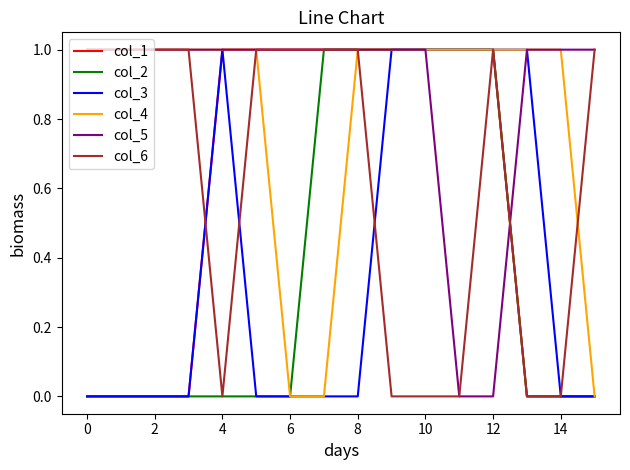

What are all the series names shown in the legend?

col_1, col_2, col_3, col_4, col_5, col_6